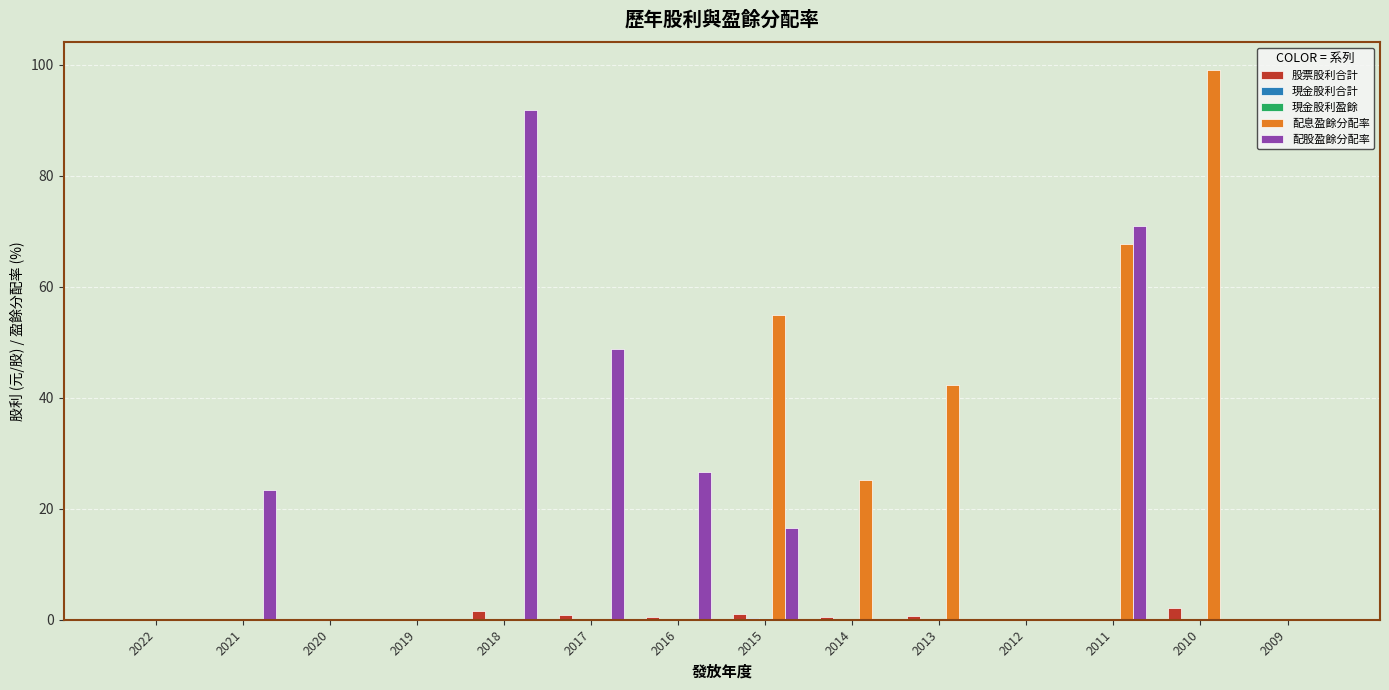

What is the maximum value shown in the chart?

99.1